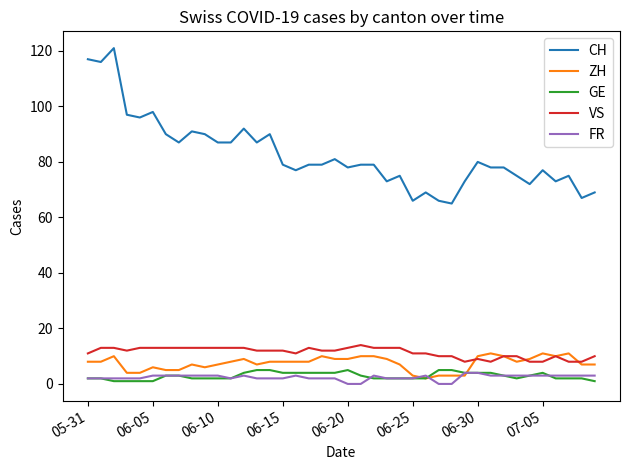

Which series has the largest range (max minus min)?

CH